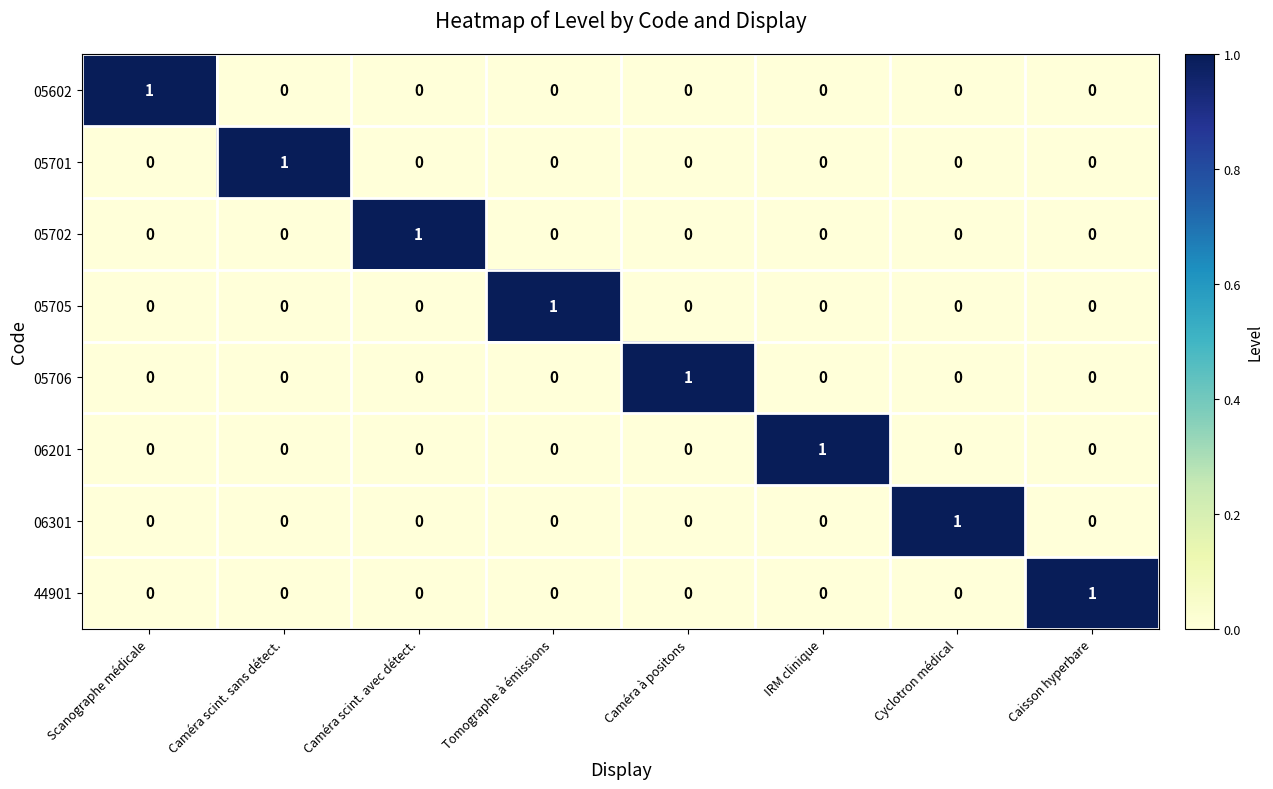

The 05702 series shows 1 at Caméra scint. avec détect.. True or false?

True